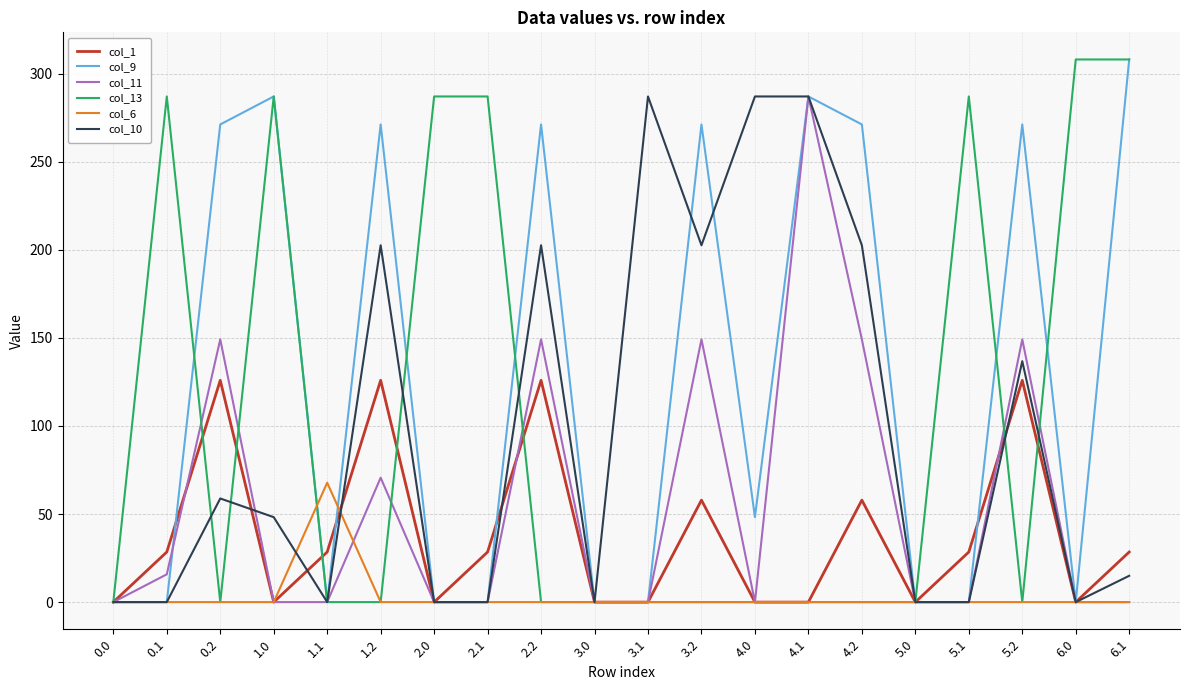

Is the value of col_11 at 4.2 greater than the value of col_9 at 3.1?

Yes